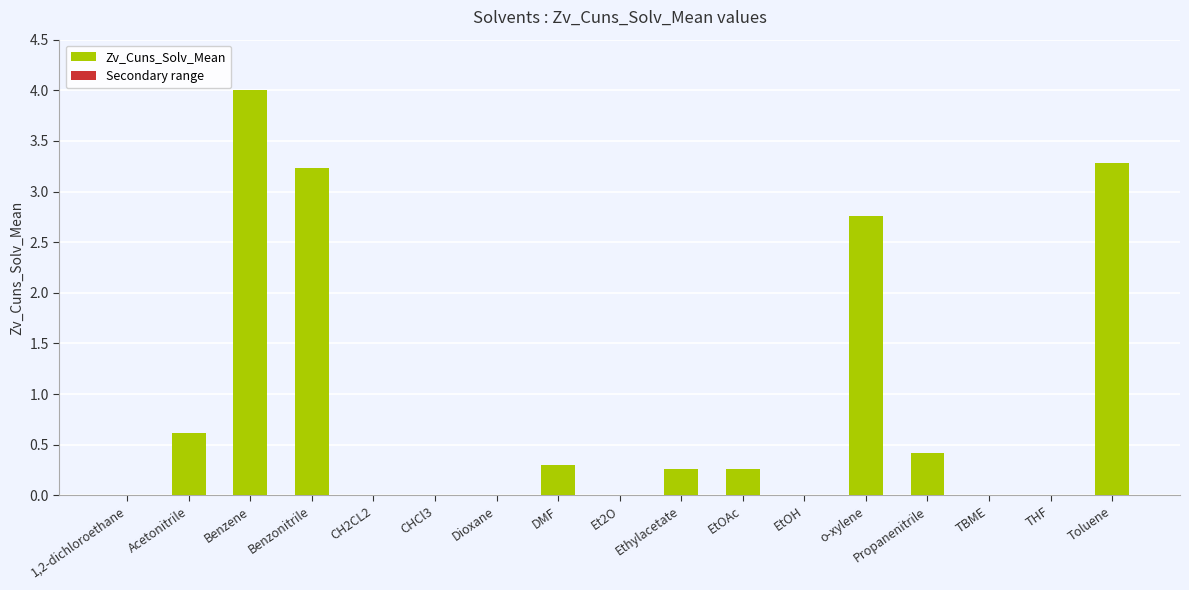

Does the chart contain any negative values?

No